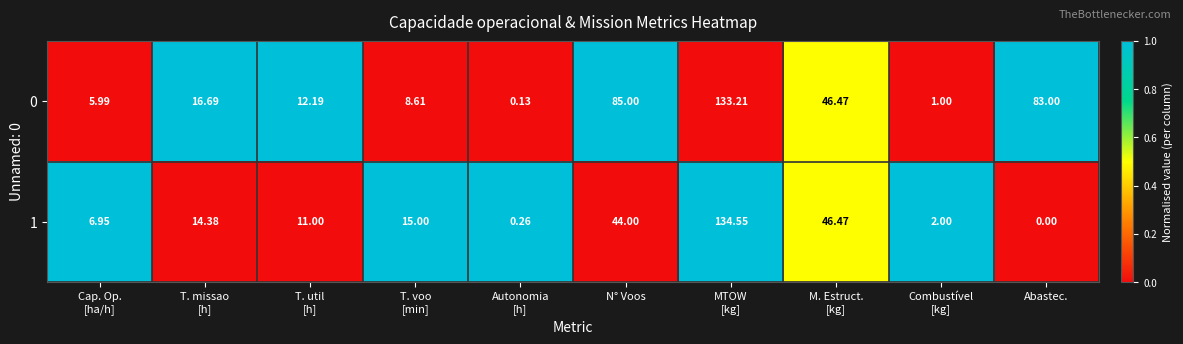

What is the total value across all series at M. Estruct.
[kg]?

92.9